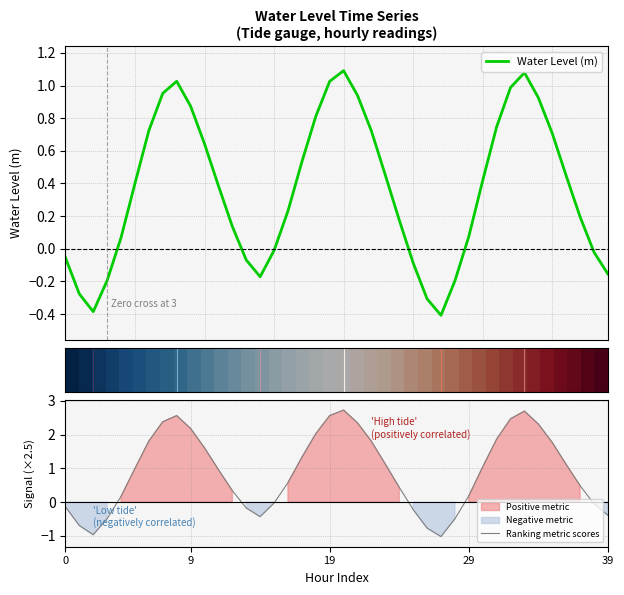

True or false: Ranking metric scores has a value of 3.4 at 19.

False